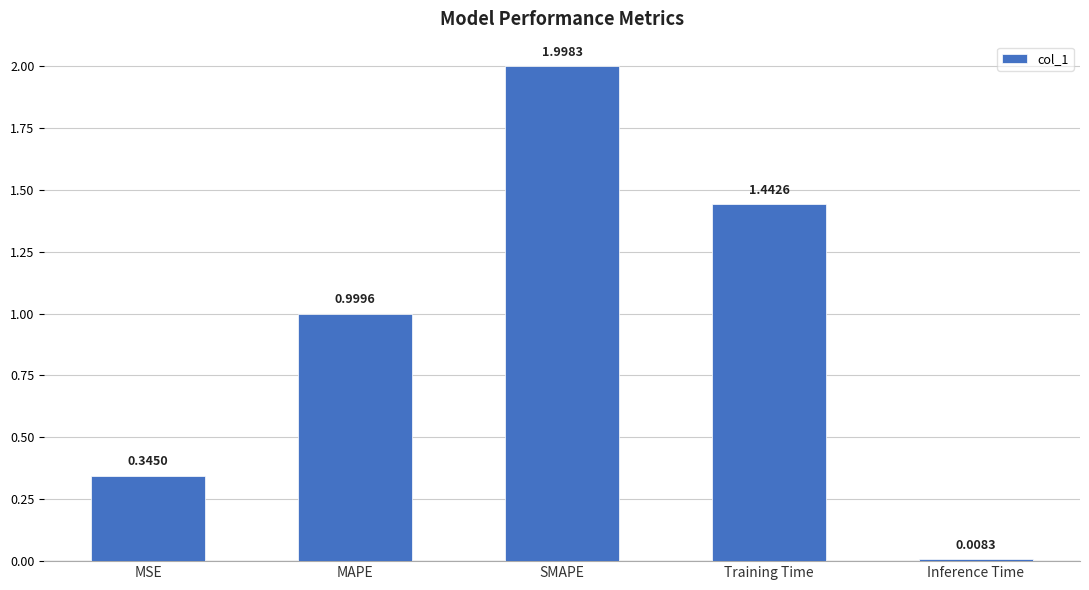

What is the difference between the values at MAPE and Inference Time?

1.0